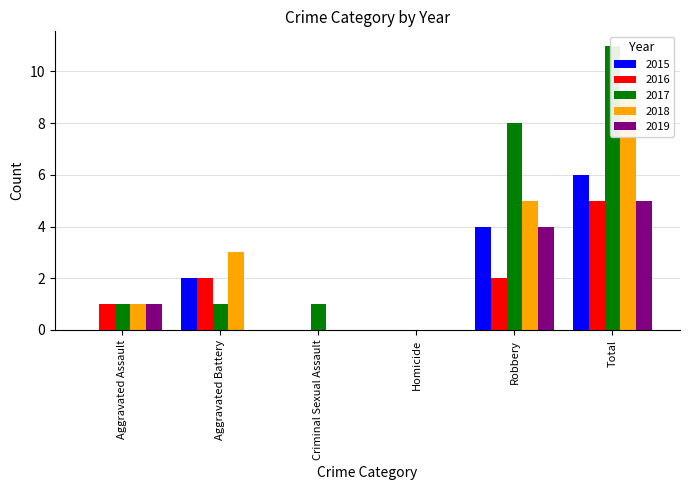

What is the difference between the maximum and second lowest values in the 2015 series?

6